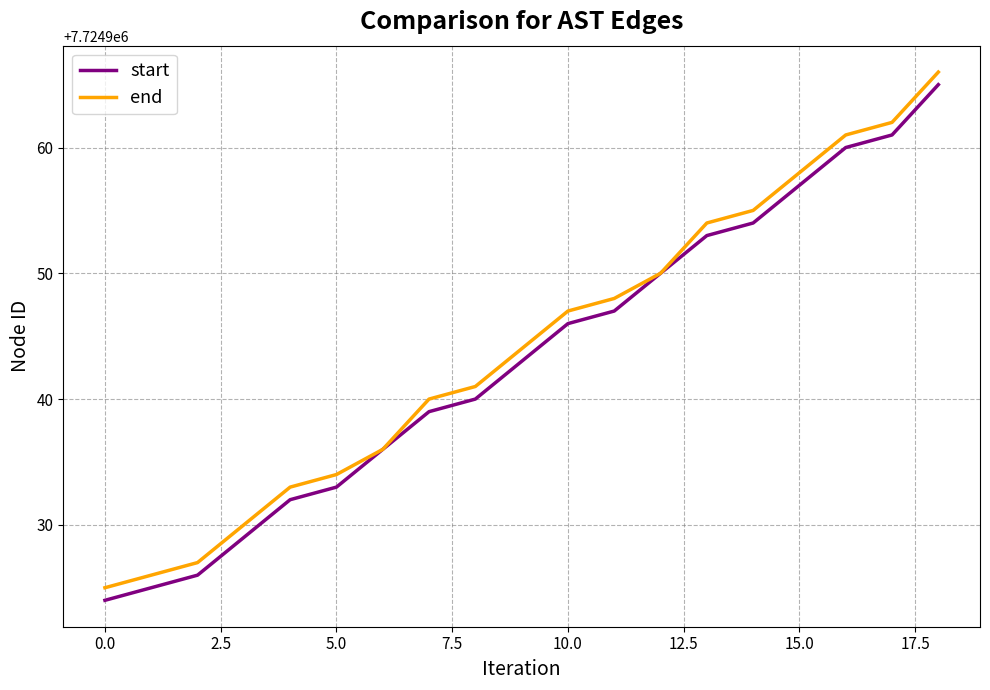

What is the minimum value for start?

7724924